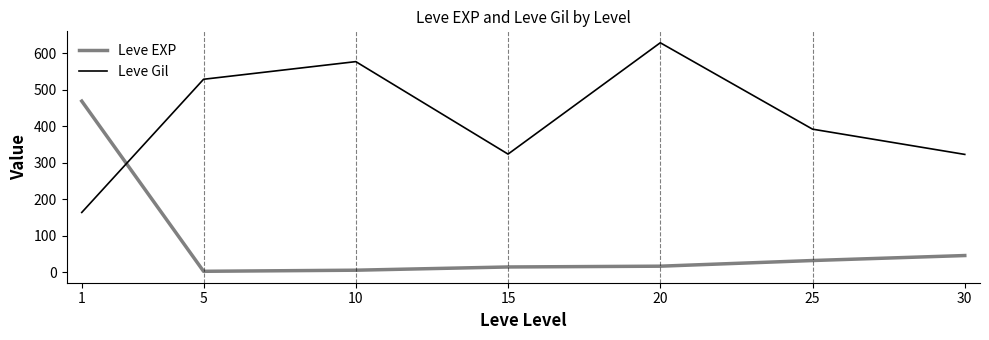

How many lines are shown in the chart?

2